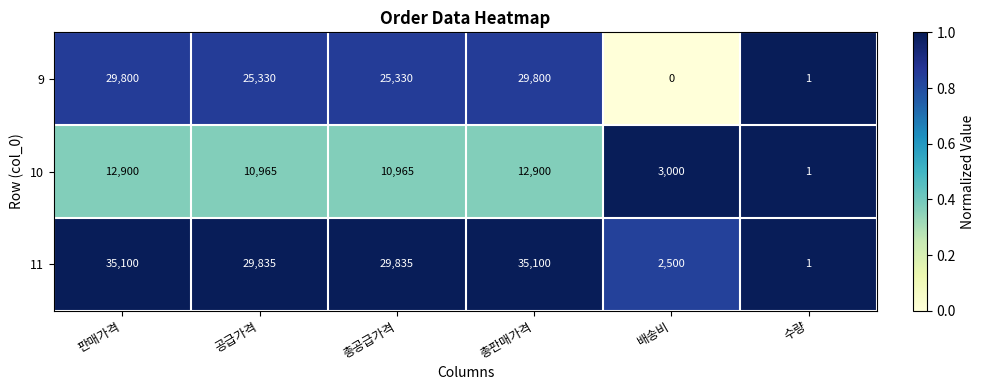

At which category does the chart reach its minimum across all series?

배송비